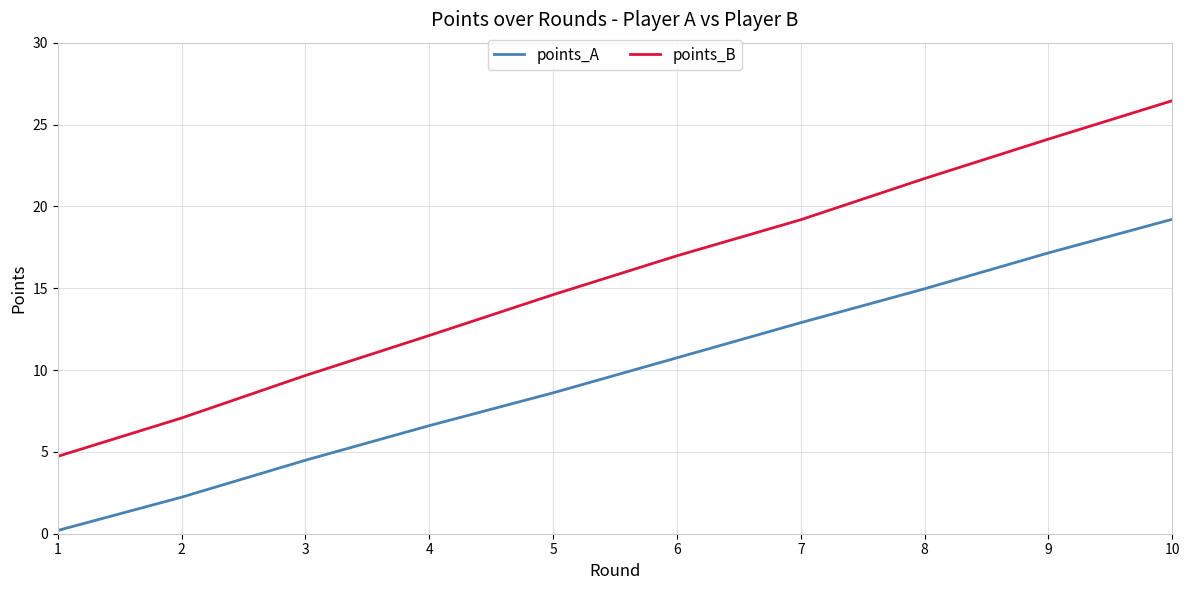

The points_A series shows 10.7 at 6. True or false?

True